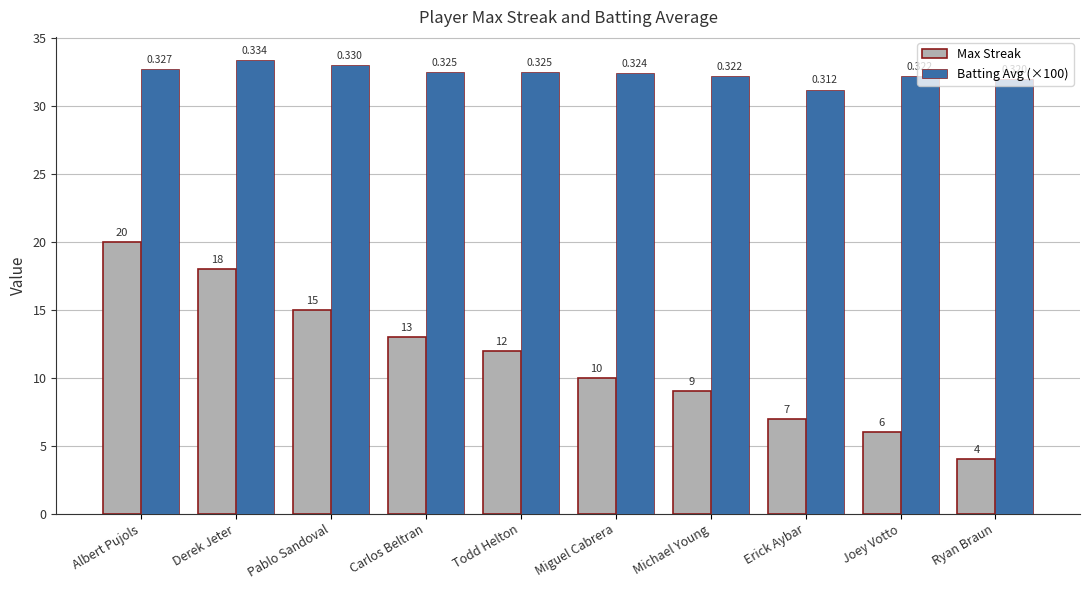

How many bars are there in each group?

2